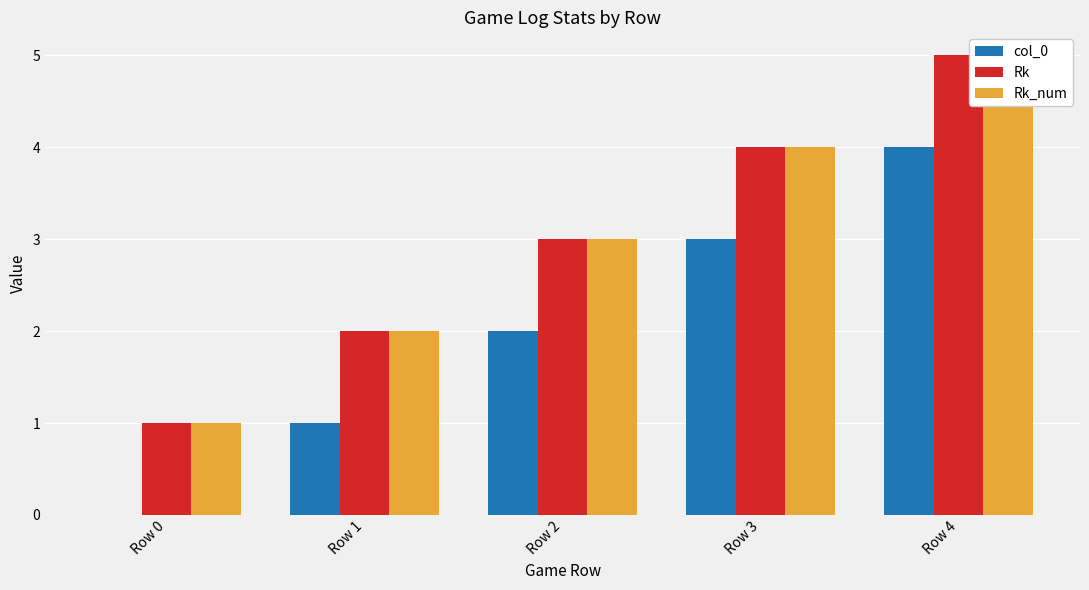

What is the average value of the col_0 series?

2